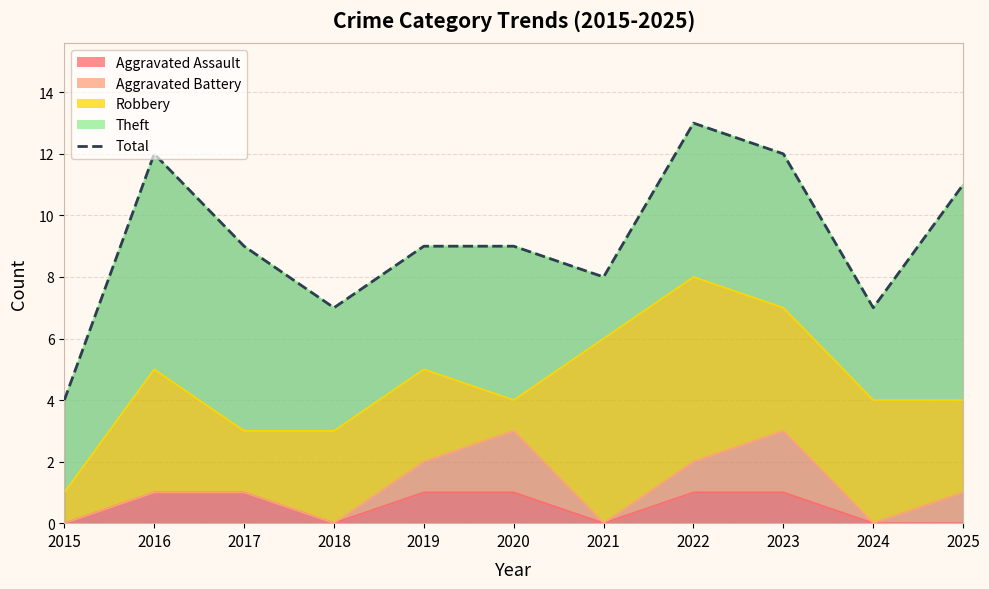

True or false: the data shows 20 at 2023.

False